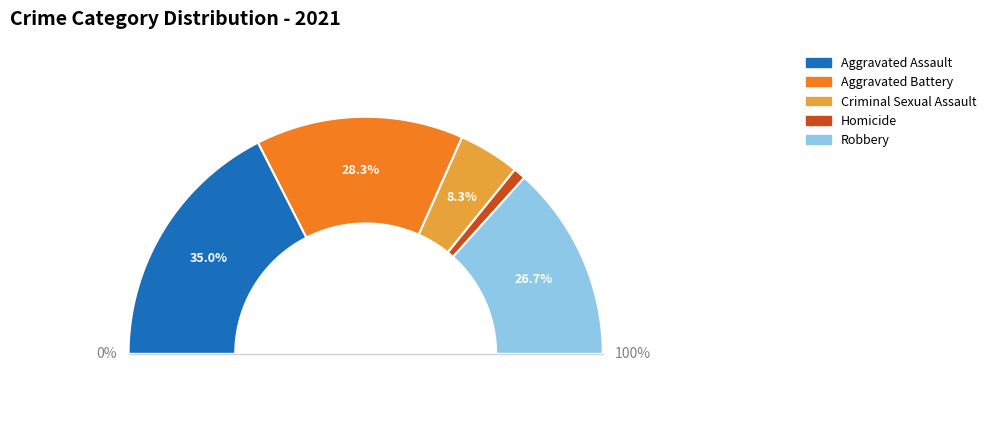

To the nearest percent, what percentage of the pie is Robbery?

27%